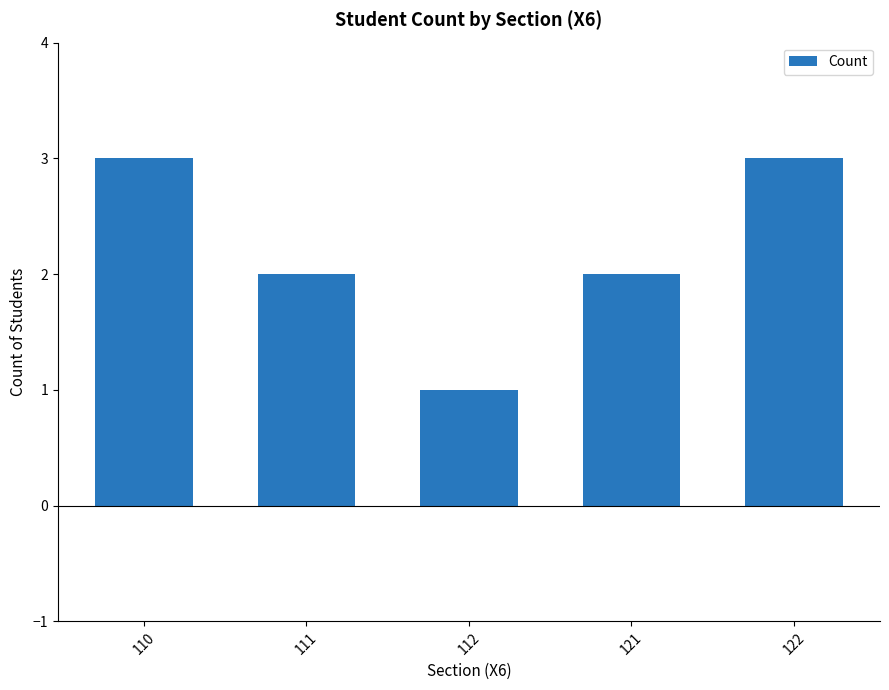

The chart shows a value of 1 at 110. True or false?

False